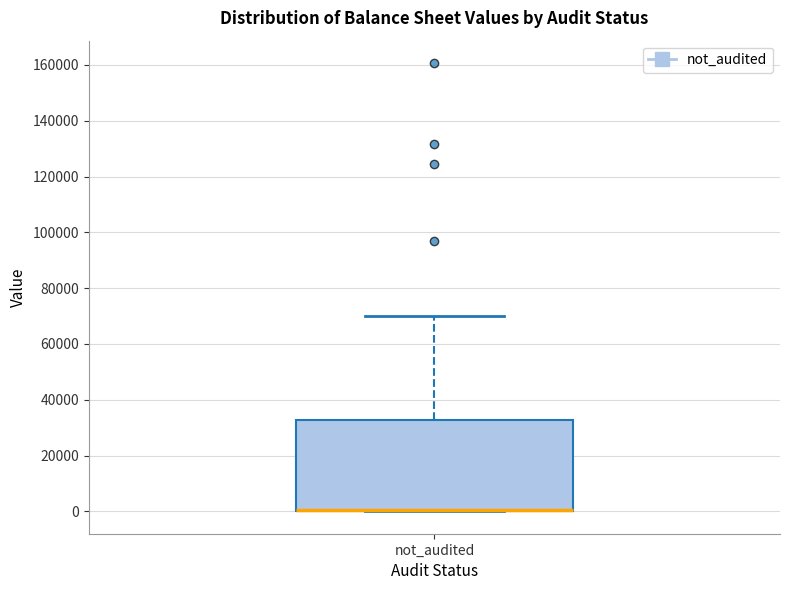

Read this box plot against the y-axis: the position of the median line, the range covered by the box, and the ends of both whiskers. The values are not printed on the chart, so give them approximately, as read against the axis.

median 0 (drawn on the box's lower edge), box 0 to 32000, whiskers 0 to 70000